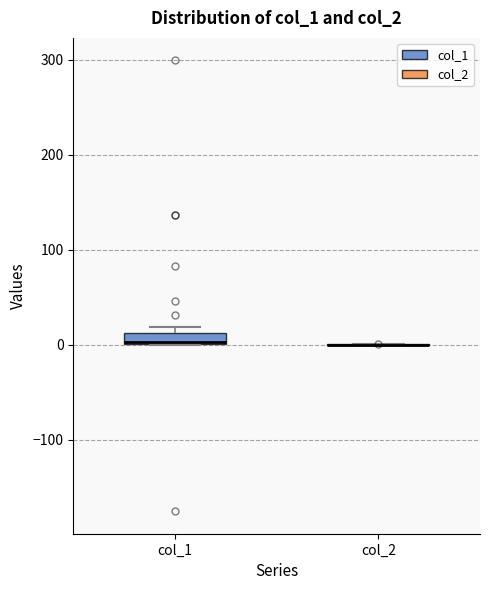

Where is the upper edge of the box for col_1 on the y-axis? The values are not printed on the chart, so give them approximately, as read against the axis.

10